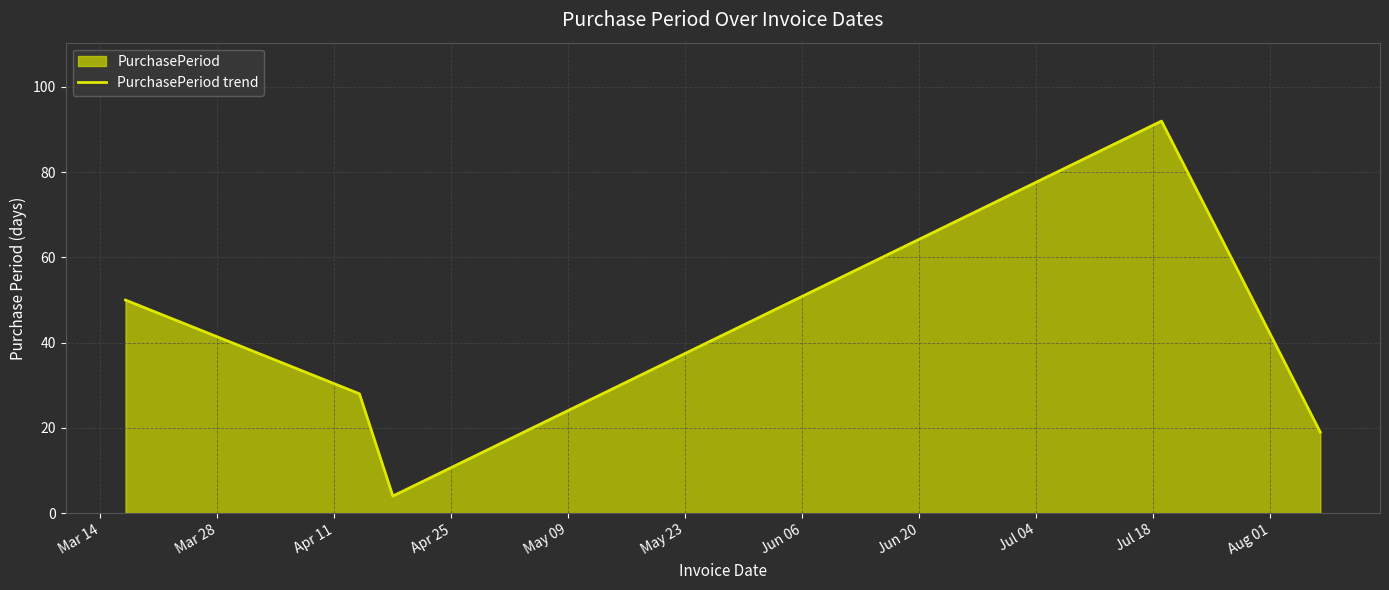

True or false: there are more than 1 points higher than both neighbors.

False